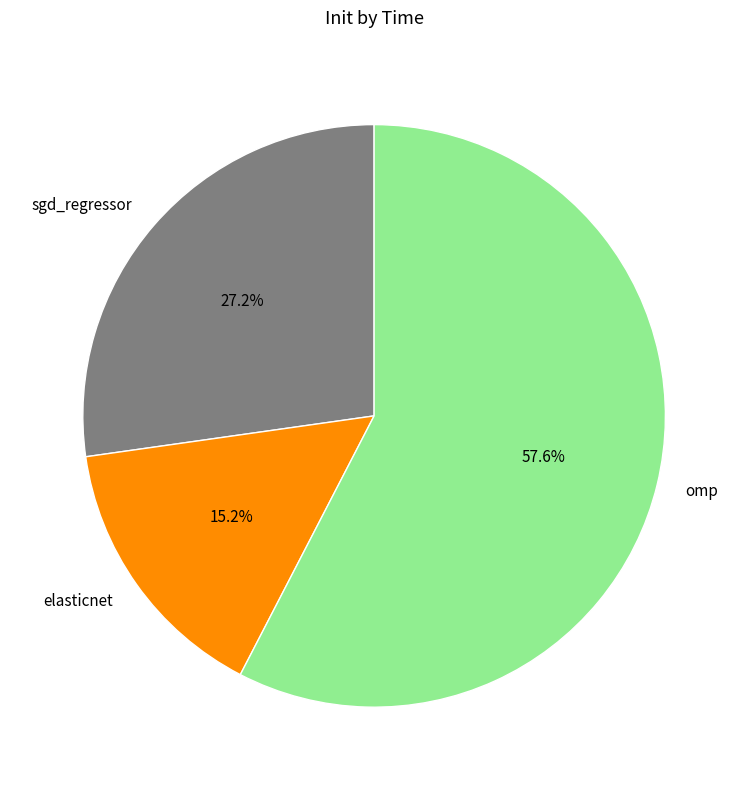

What percentage do elasticnet and sgd_regressor together represent?

42.4%